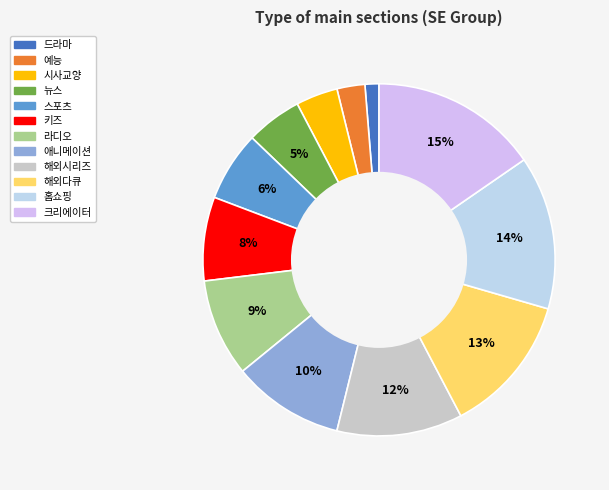

How many segments does this pie chart have?

12